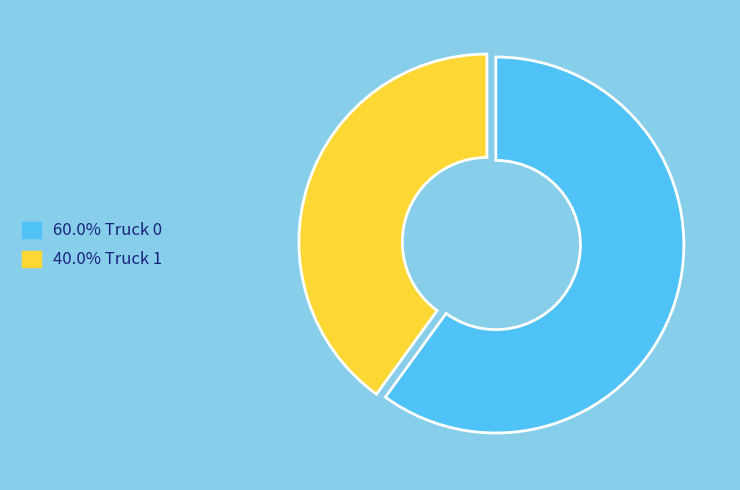

Is there any slice that represents more than half of the pie?

Yes